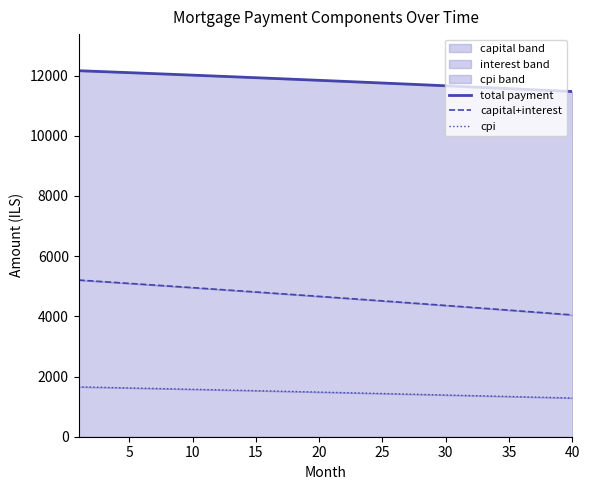

How many data points in capital+interest are above 4662?

20